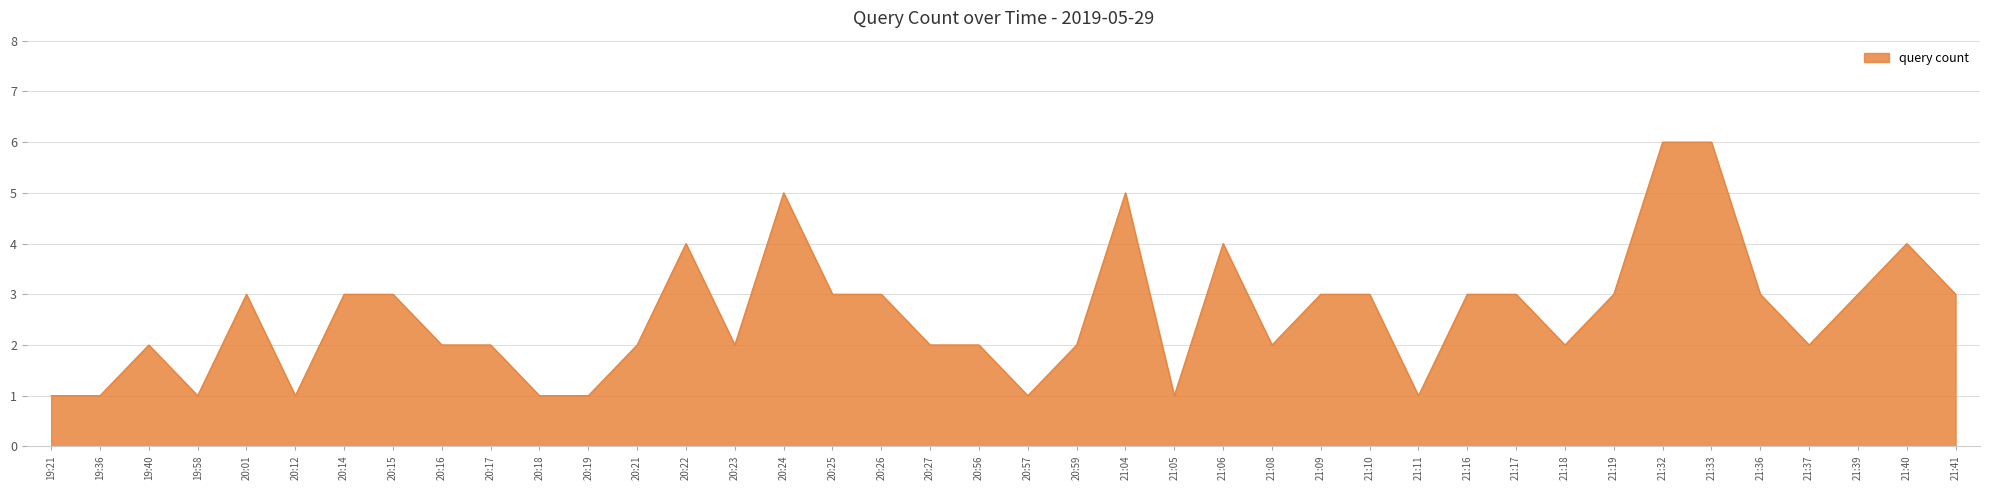

The chart shows a value of 2 at 21:36. True or false?

False